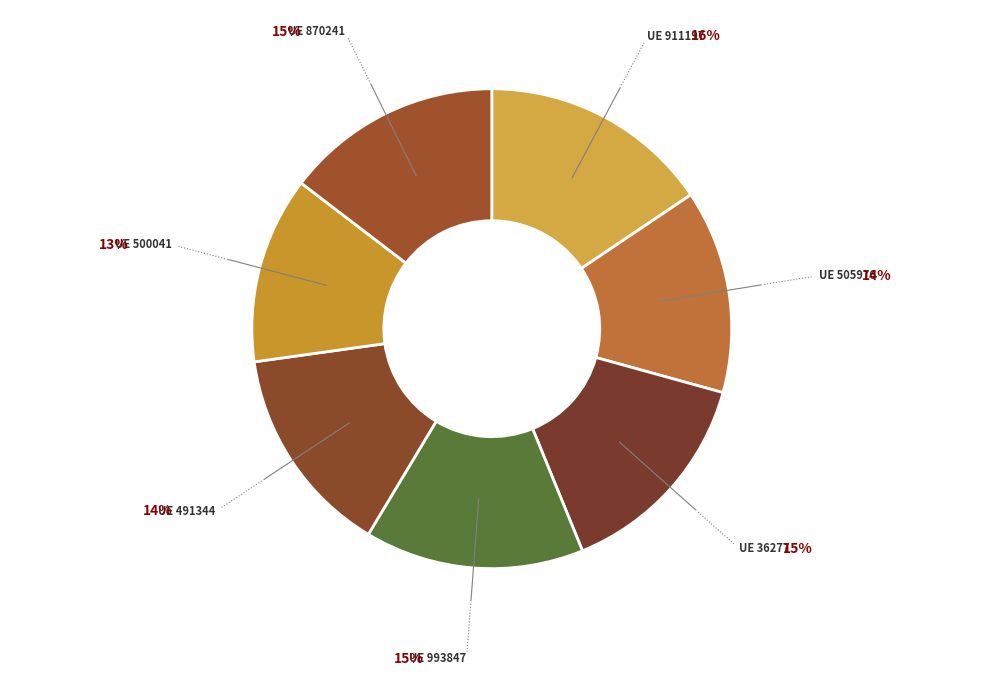

Which category has the smallest portion of the pie?

500041